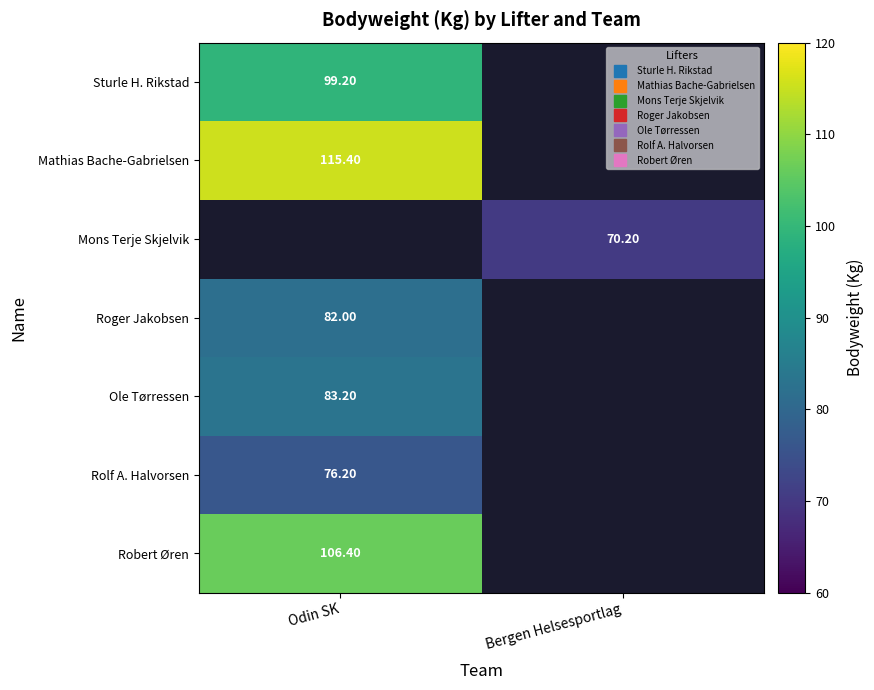

Count the number of categories in the chart.

2